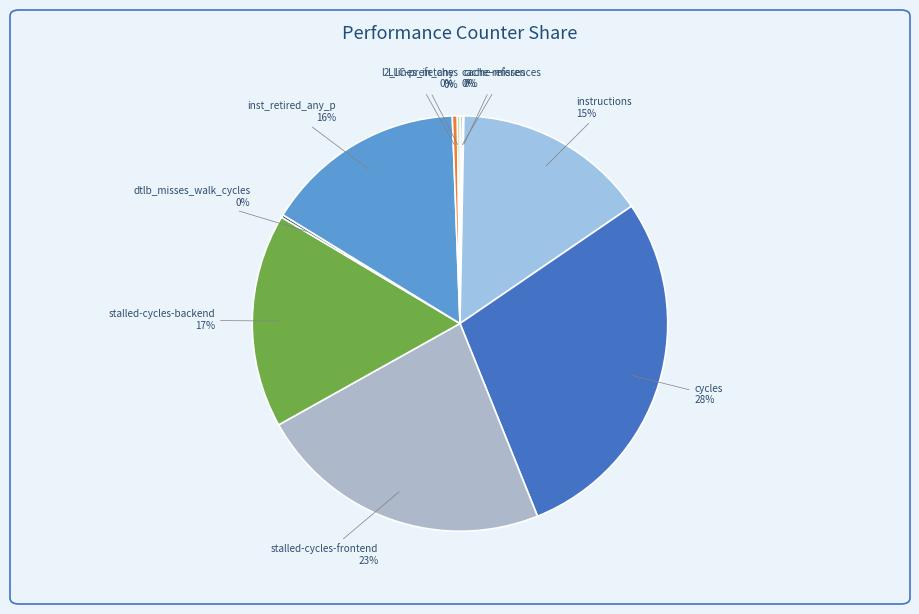

Is inst_retired_any_p the majority of the pie?

No